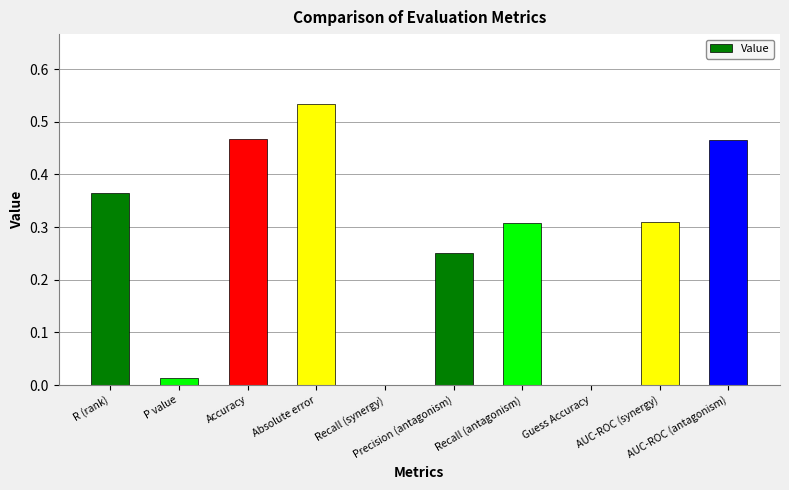

What is the sum of all values?

2.7